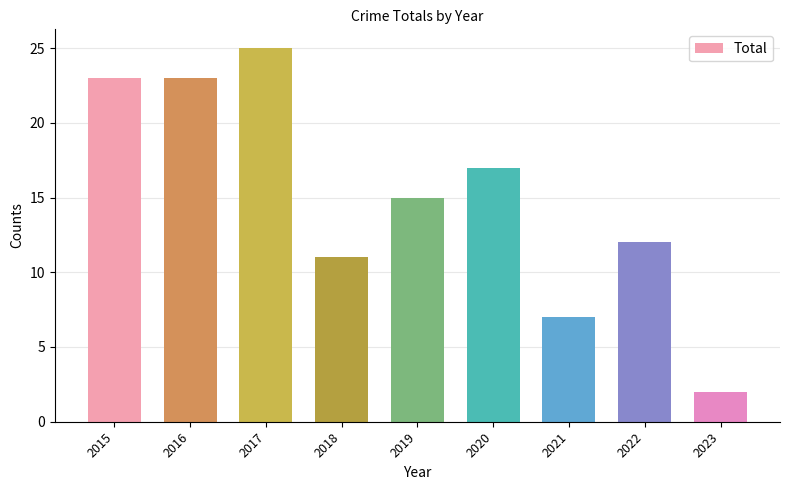

Reading left to right, list all the values displayed in this chart.

23	23	25	11	15	17	7	12	2